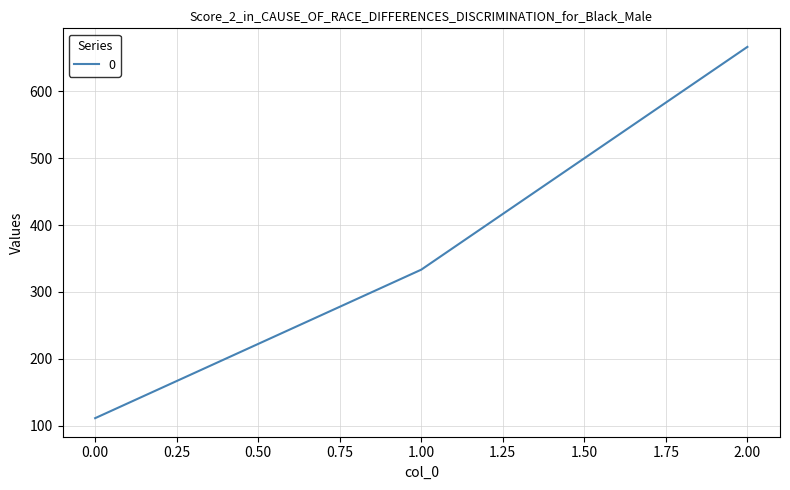

Is it true that the value at 0.00 is 153.2?

False